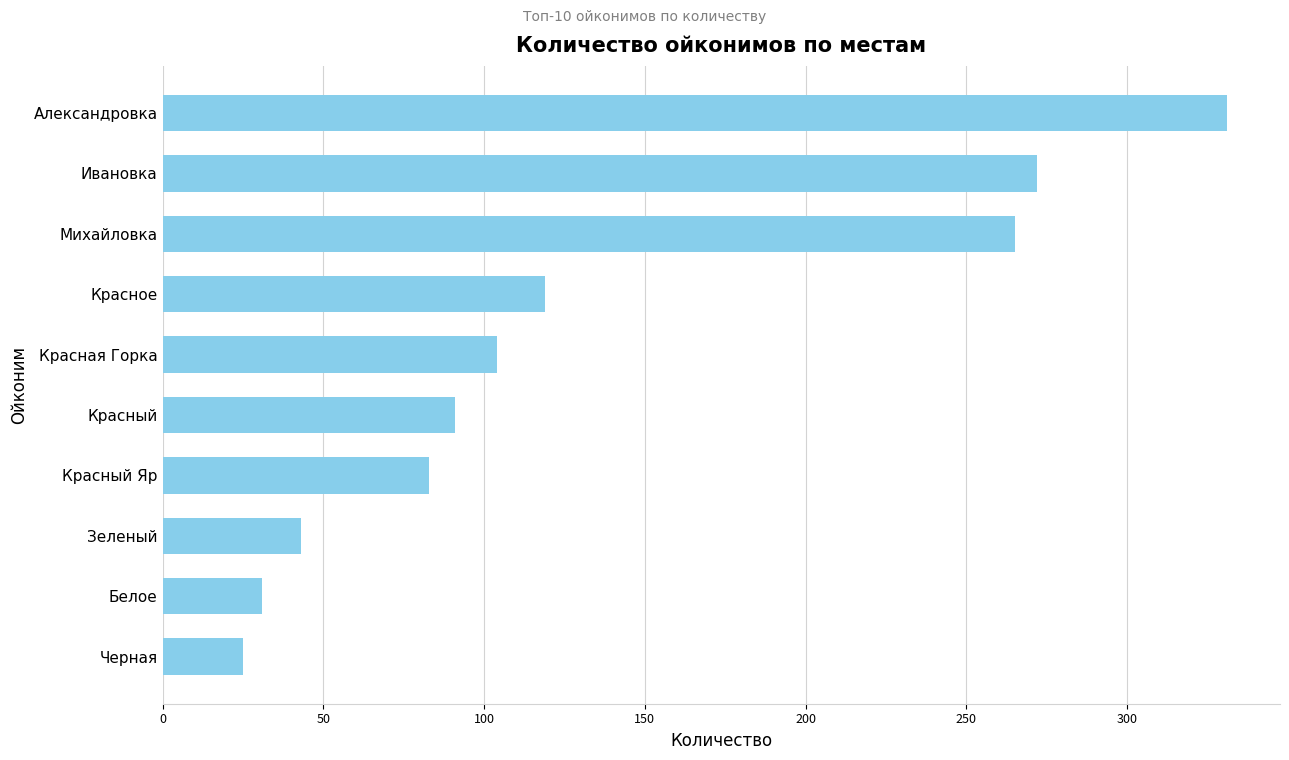

How many bars are there in total?

10